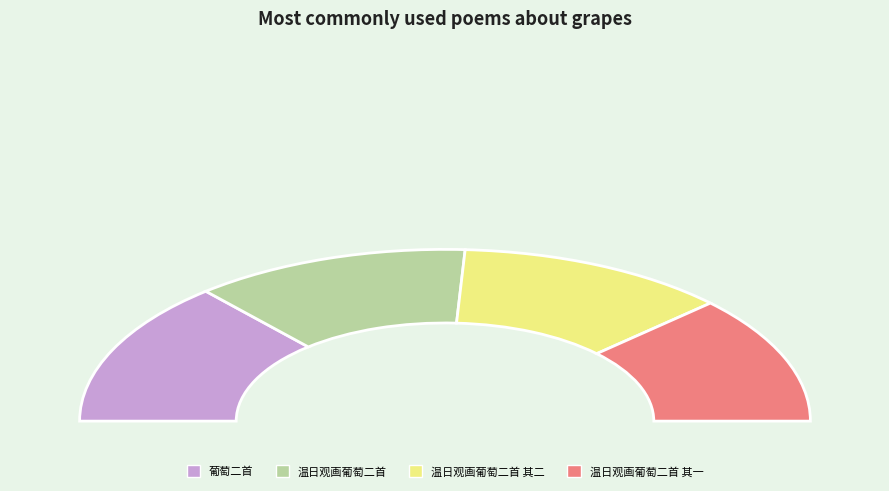

The 温日观画葡萄二首 slice represents 2% of the pie. True or false?

False